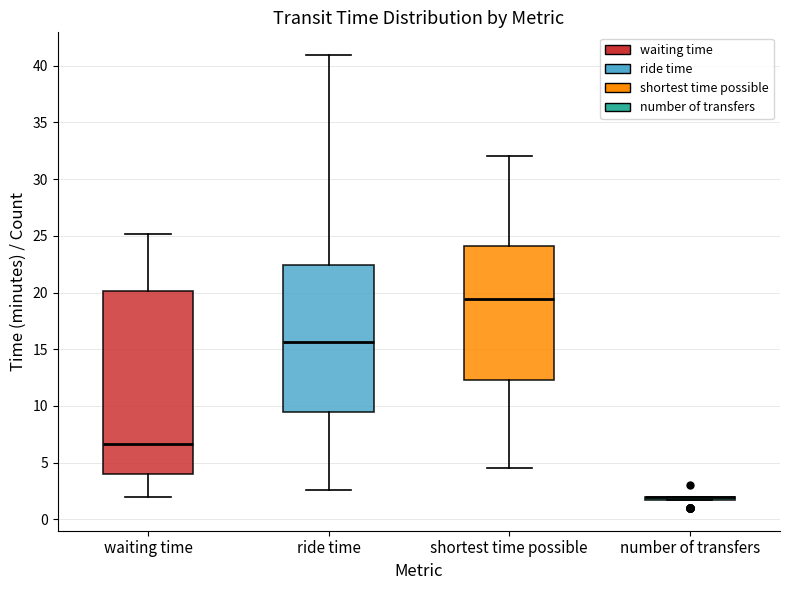

Reading left to right, transcribe this box plot: for each box, give where its median line is, the range the box spans, and where its two whiskers end, as read against the y-axis. The values are not printed on the chart, so give them approximately, as read against the axis.

waiting time: median 6.5, box 4.0 to 20.0, whiskers 2.0 to 25.0
ride time: median 15.5, box 9.5 to 22.5, whiskers 2.5 to 41.0
shortest time possible: median 19.5, box 12.5 to 24.0, whiskers 4.5 to 32.0
number of transfers: box collapsed to a line at 2.0, whiskers 2.0 to 2.0